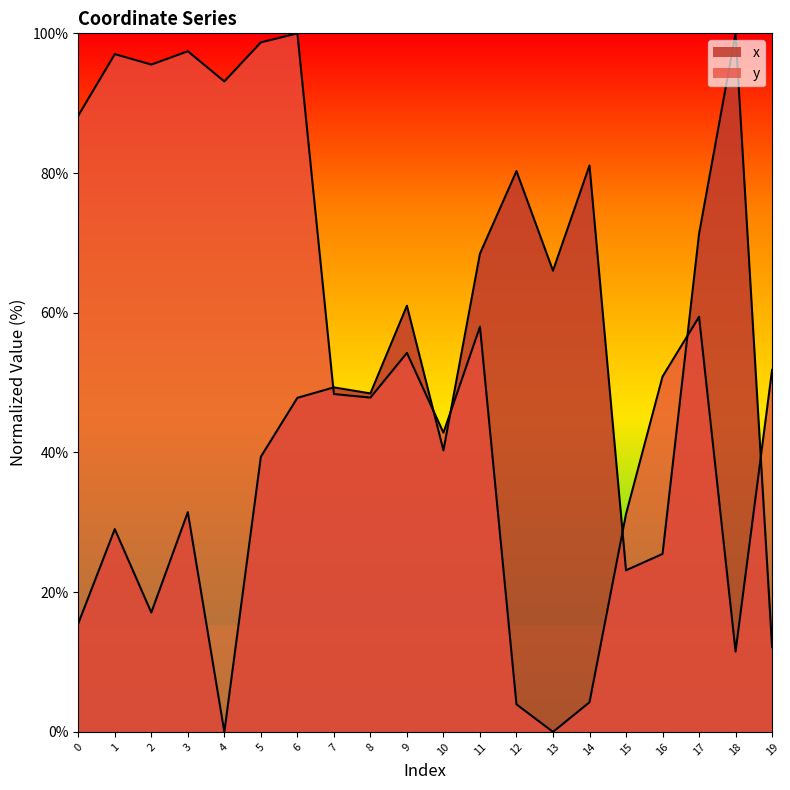

What is the total value across all series at 2?

112.6